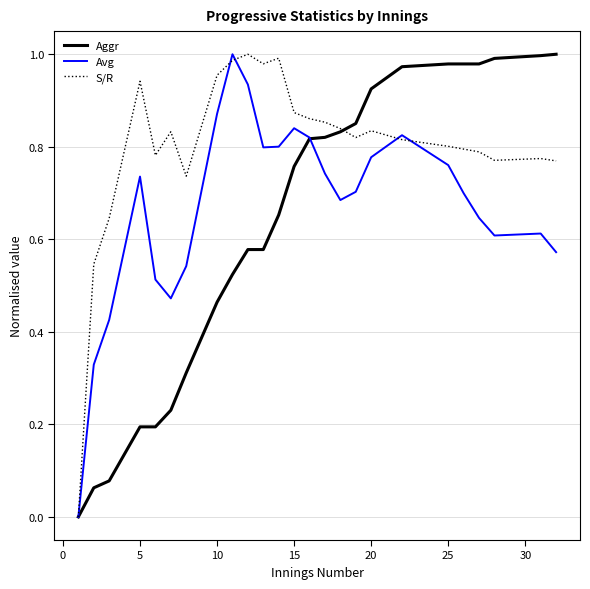

Rank the series by their average value, from lowest to highest.

Aggr, Avg, S/R